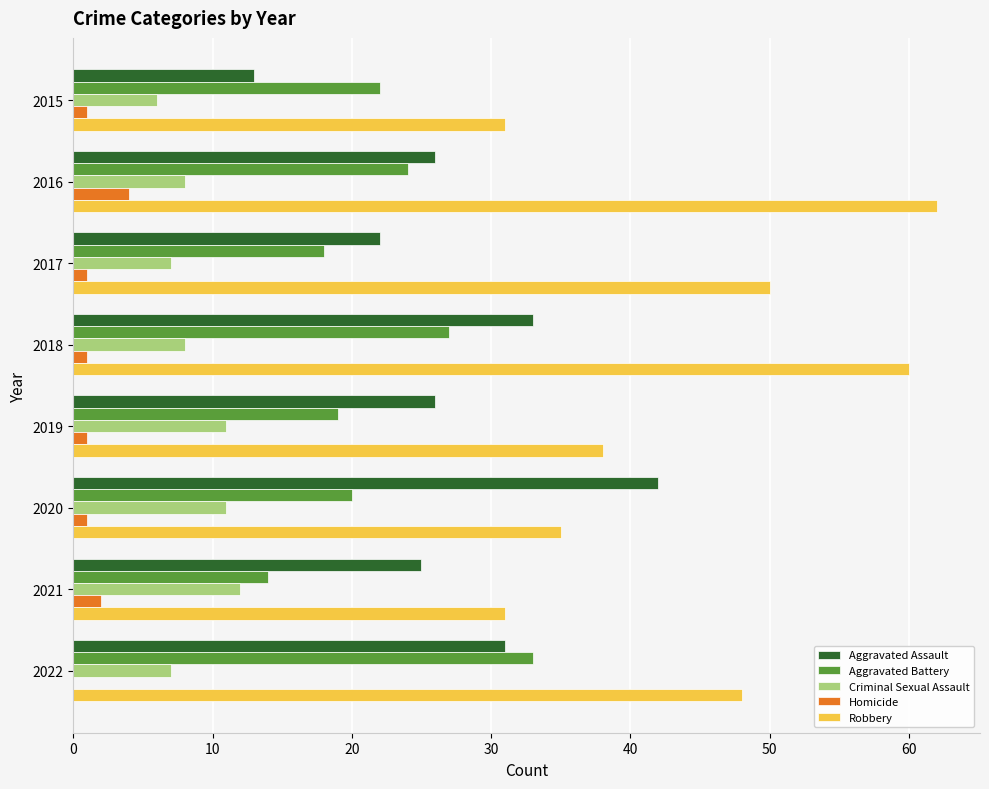

The value of Robbery at 2022 is 48. True or false?

True